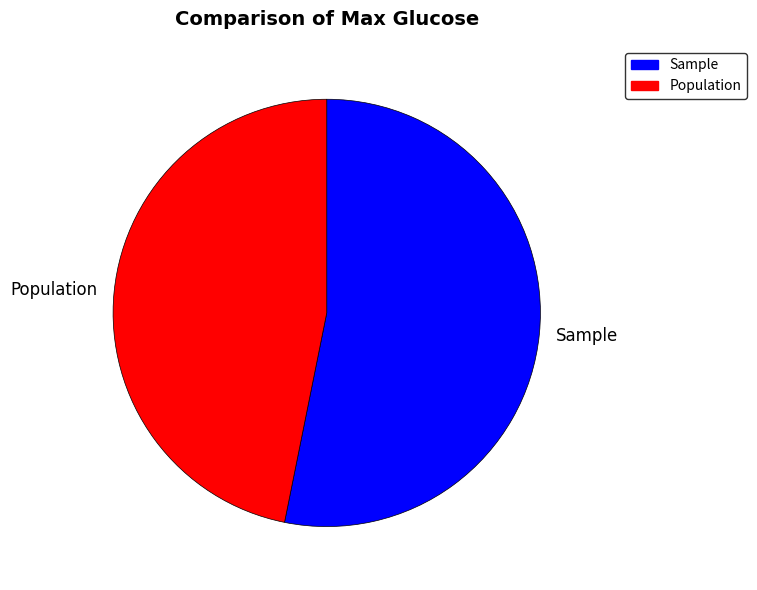

Count the number of slices in the pie.

2